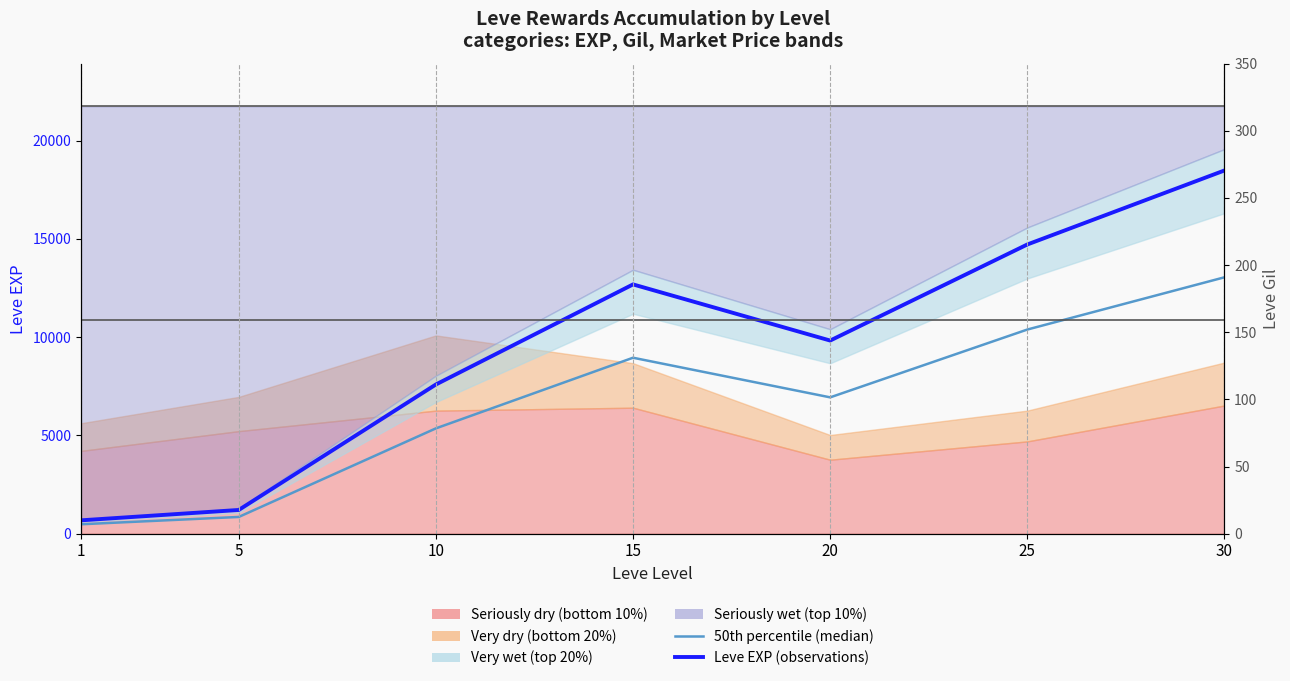

Is the value of 50th percentile (median) at 15 greater than the value of Leve EXP (observations) at 1?

Yes